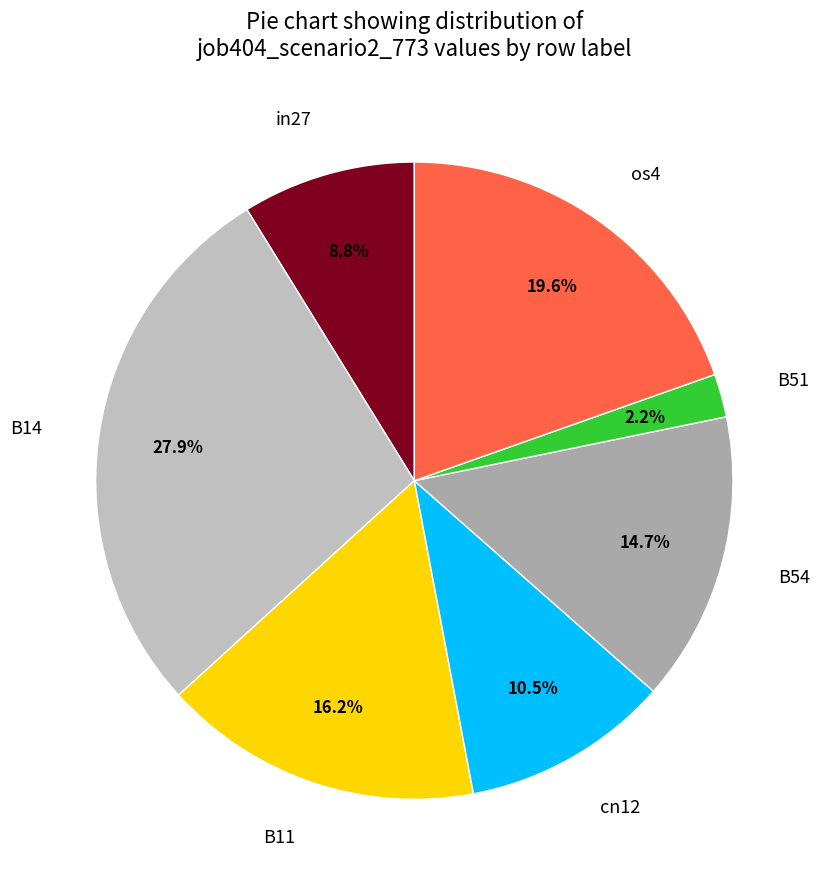

Do os4 and in27 together represent more than half of the pie?

No